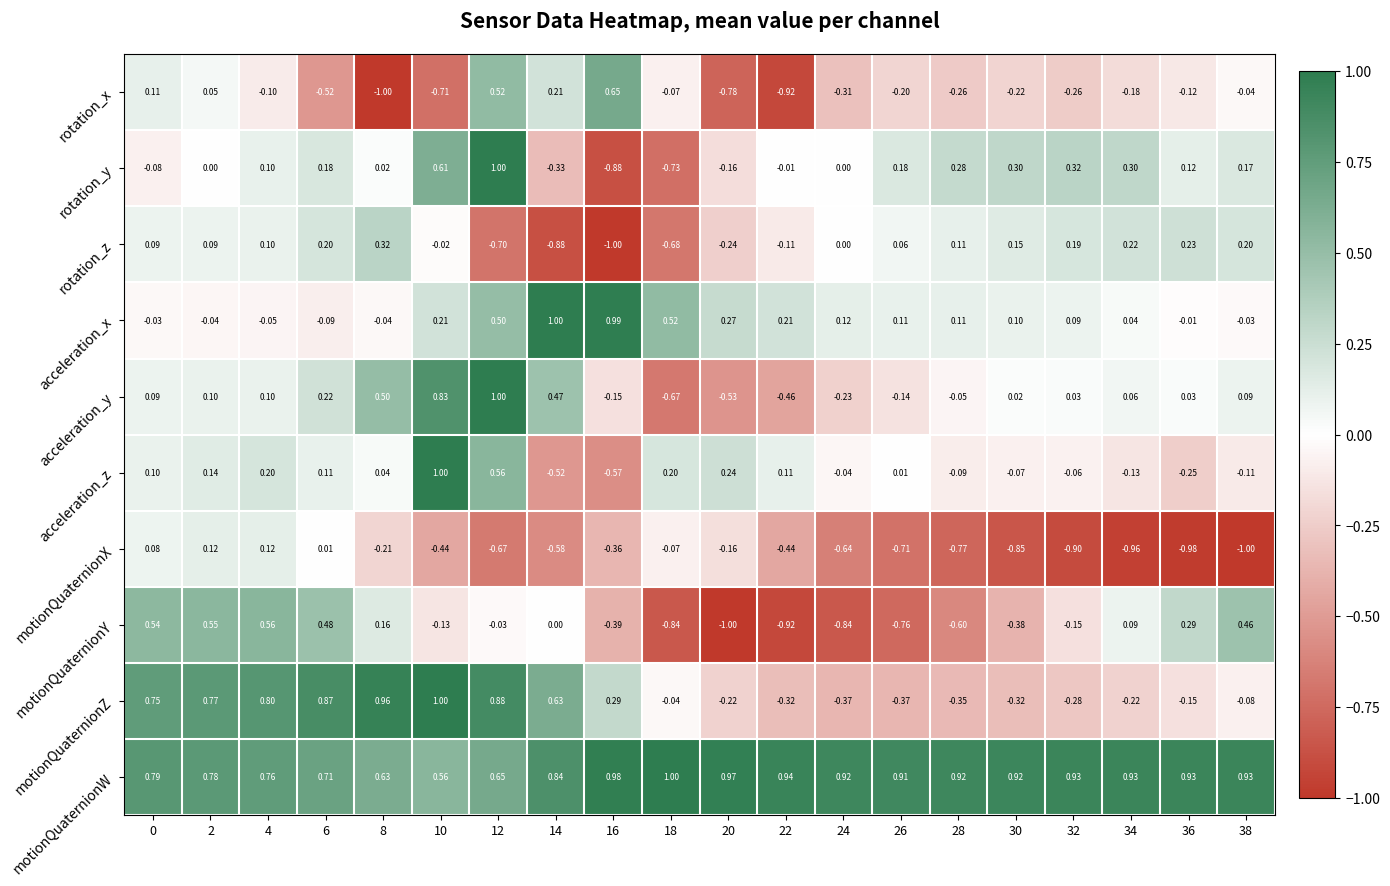

Which series has the largest total across all categories?

motionQuaternionW